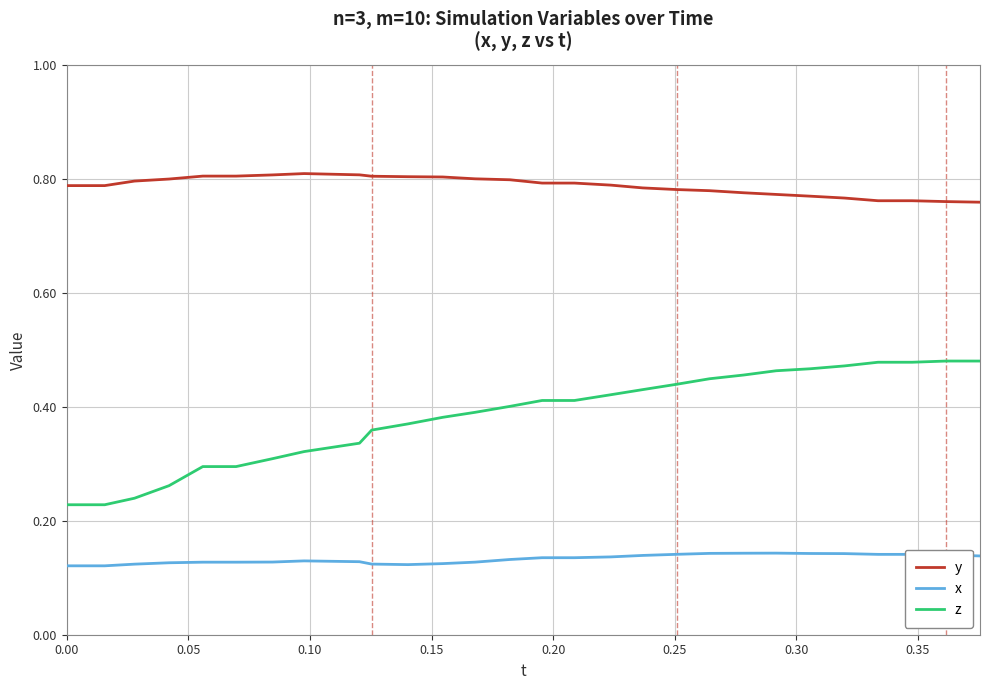

Which series has the largest total across all categories?

y